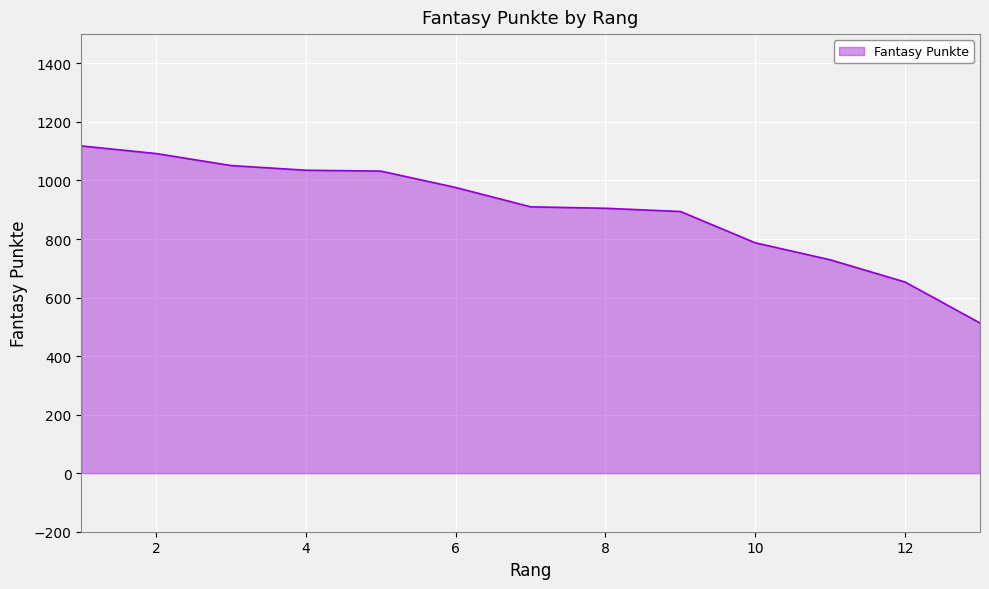

What is the minimum value shown in the chart?

513